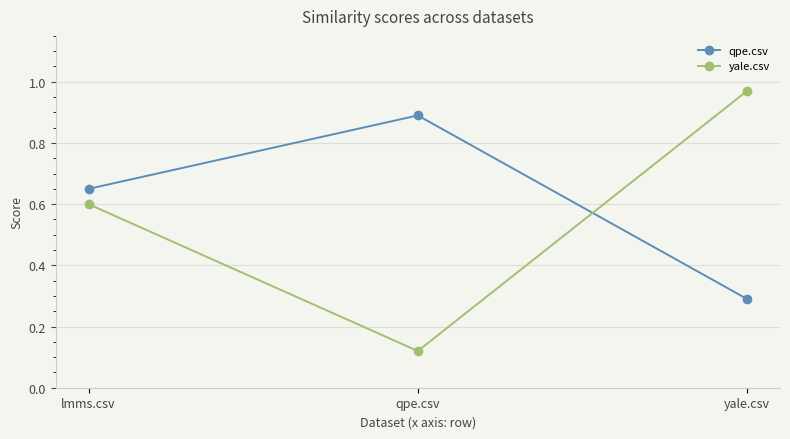

Rank the categories by qpe.csv value from highest to lowest.

qpe.csv, lmms.csv, yale.csv